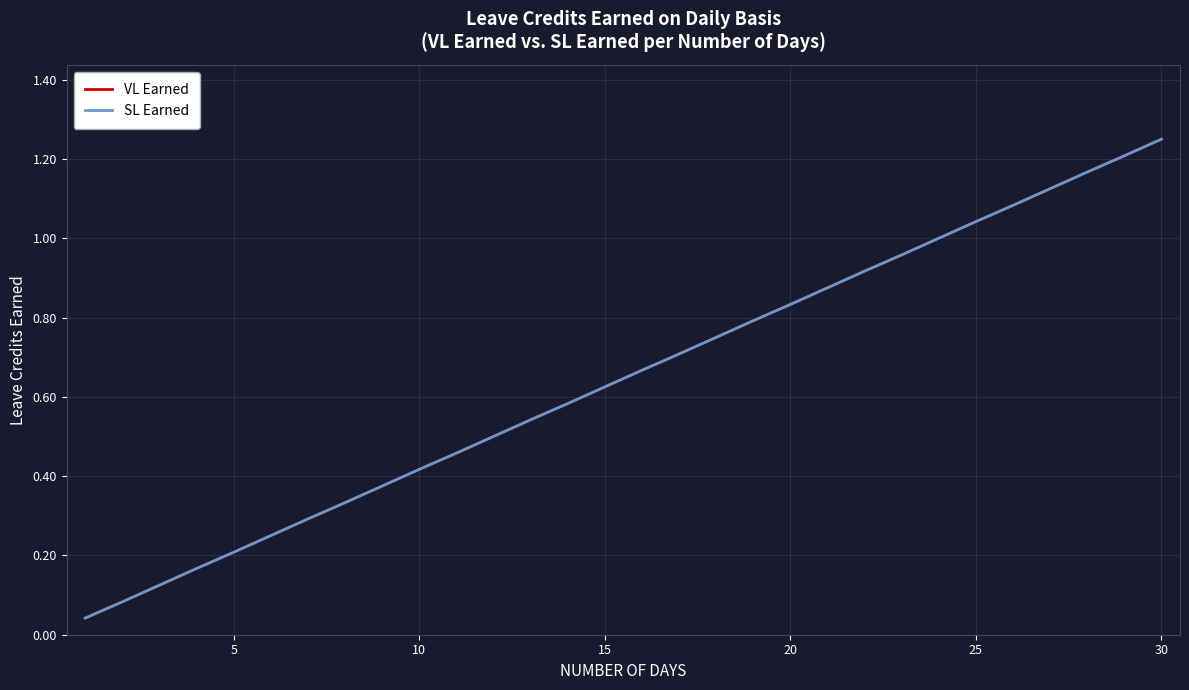

Which series has the largest total across all categories?

VL Earned